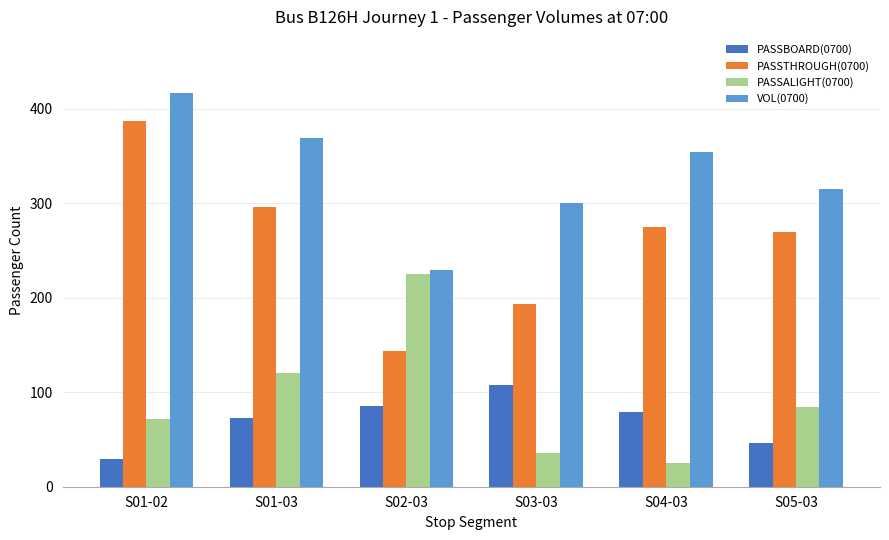

Which series has the largest total across all categories?

VOL(0700)